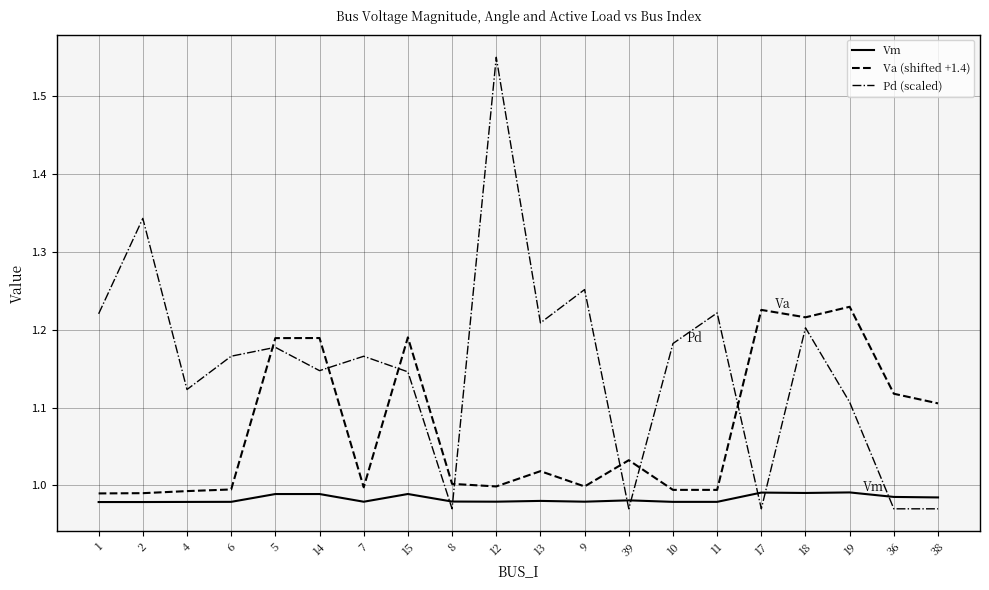

After their last crossing, which series has the higher values: Pd (scaled) or Vm?

Vm